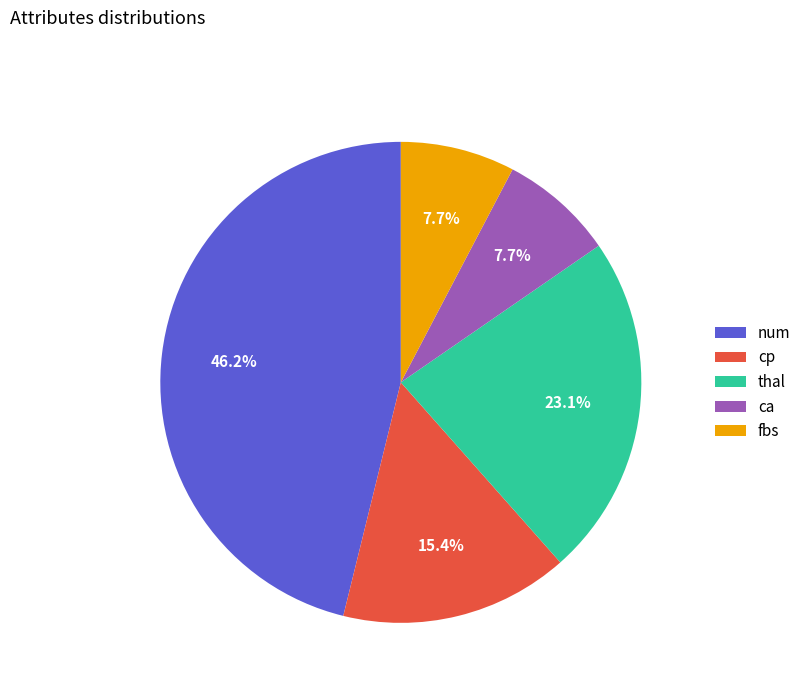

To the nearest percent, what percentage of the pie is fbs?

8%